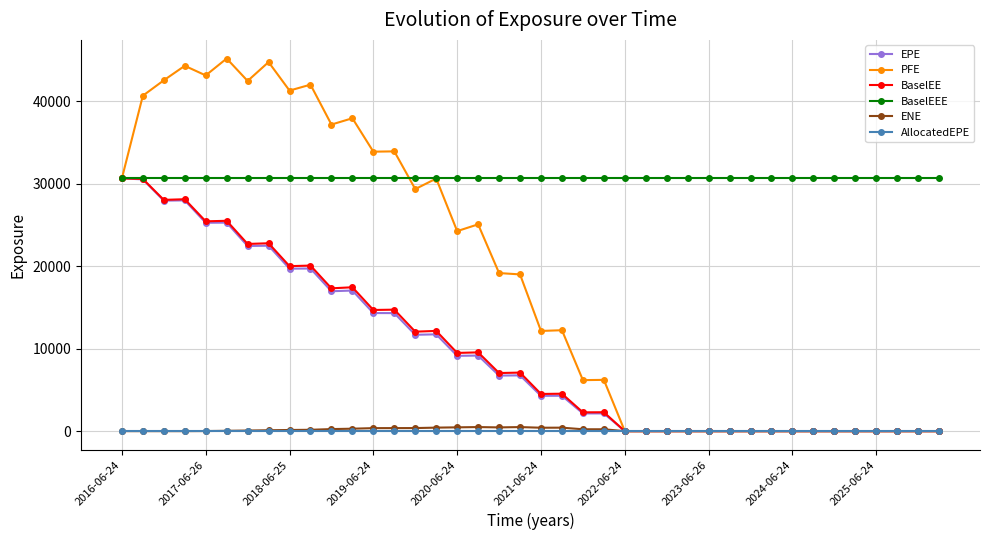

What is the value of the EPE point at the 16th from the left?

11745.1